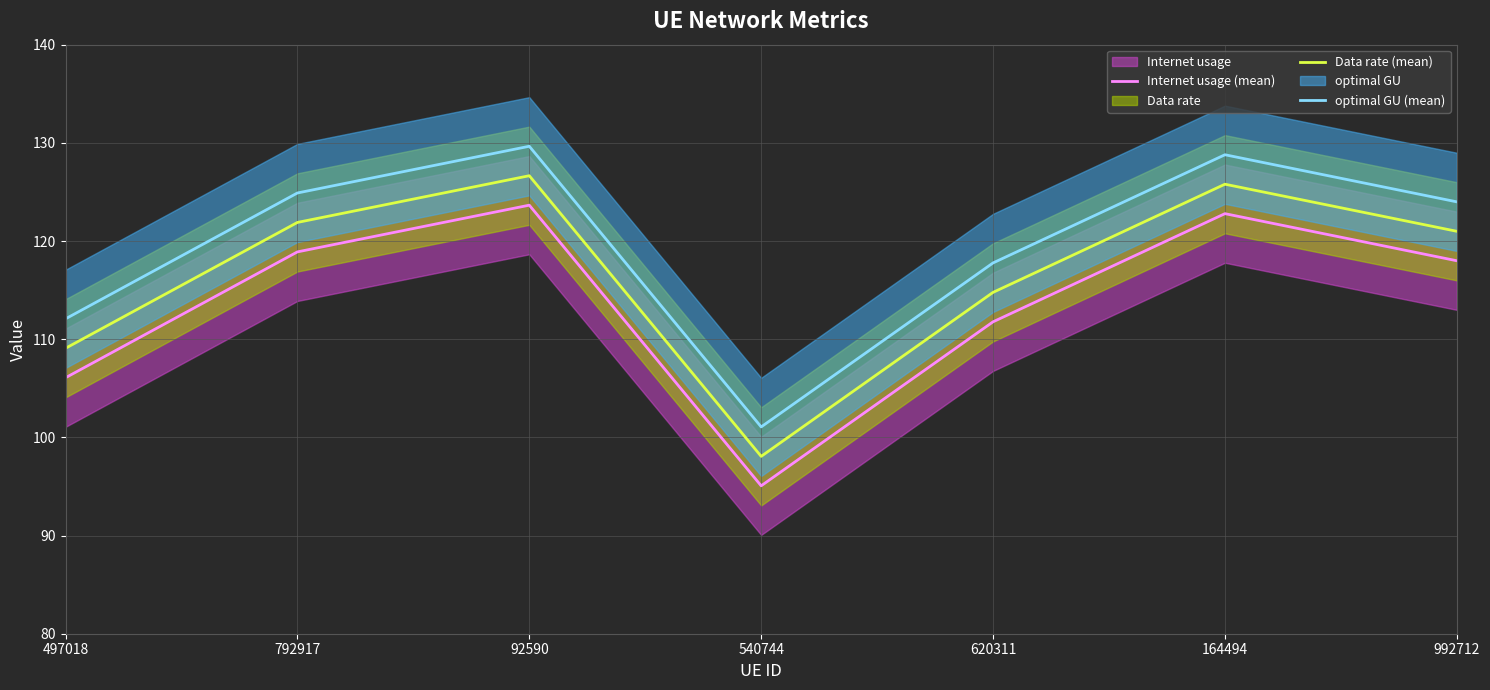

The value of optimal GU (mean) at 620311 is 117.8. True or false?

True